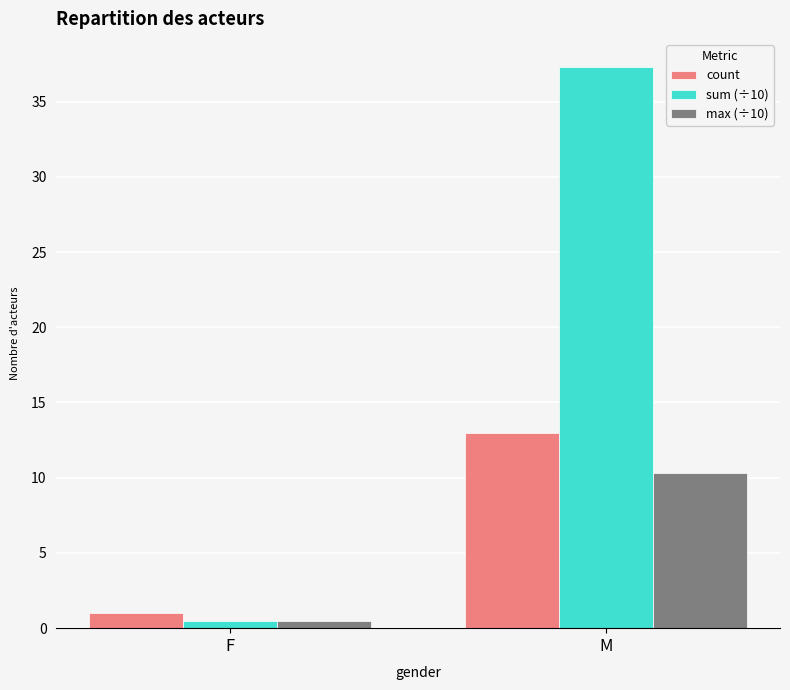

What is the maximum value for count?

13.0